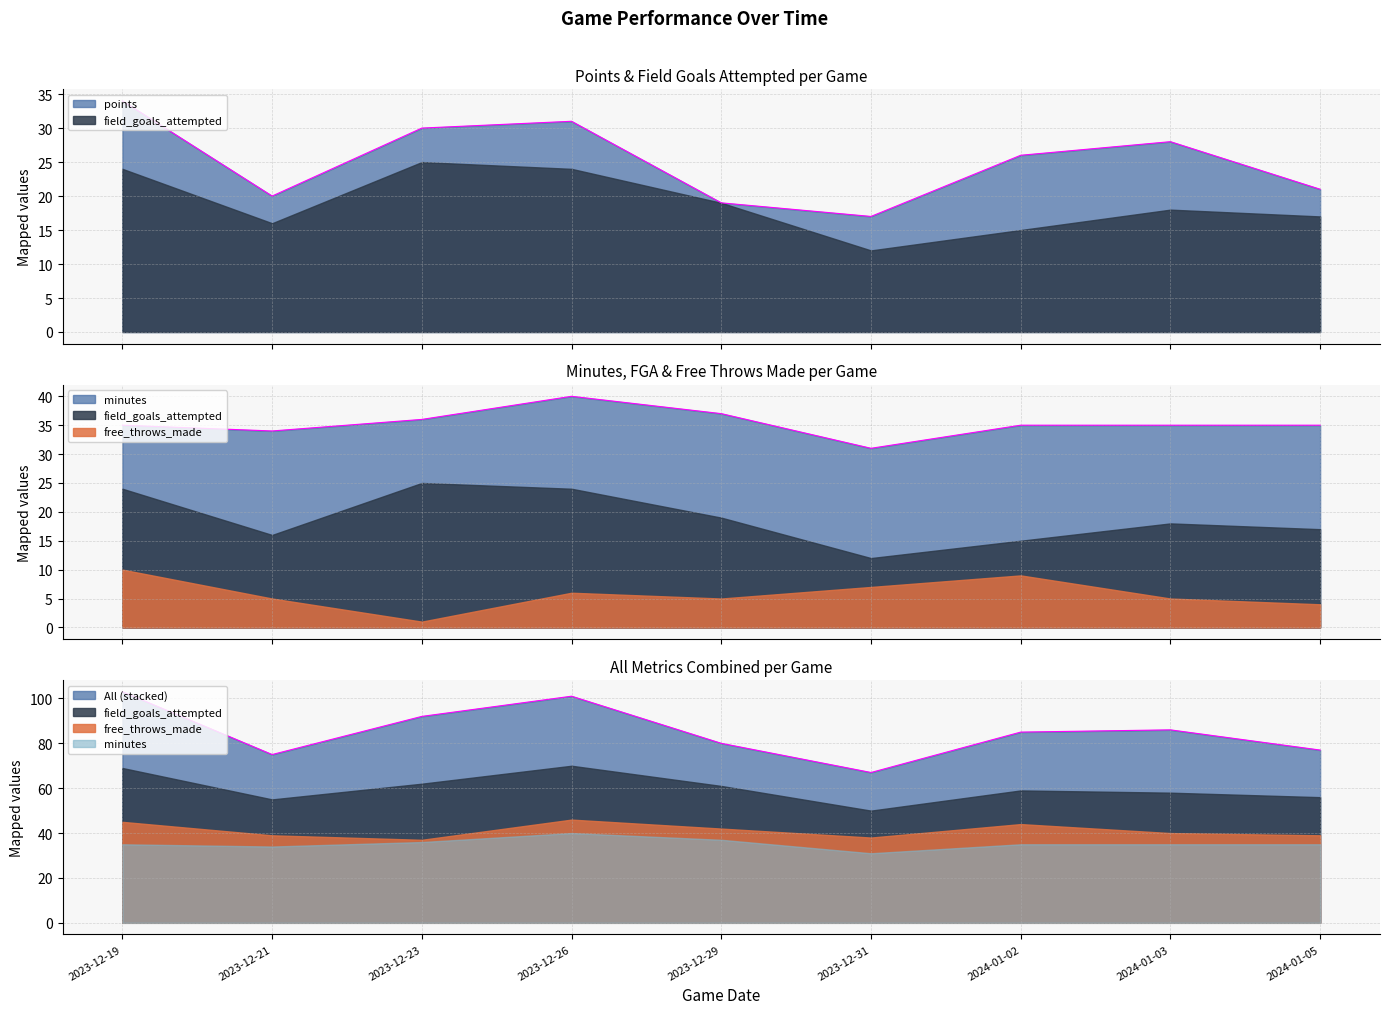

What is the approximate value of minutes at 2023-12-29?

37